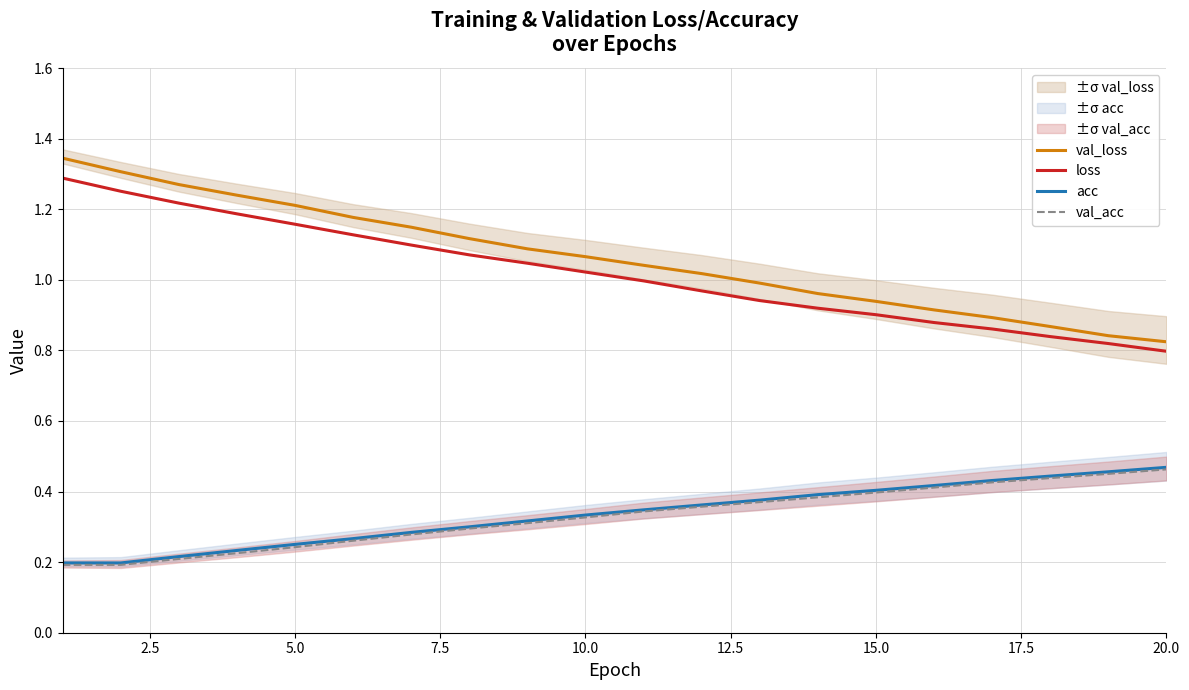

Is it true that loss equals 1.8 at 10.0?

False